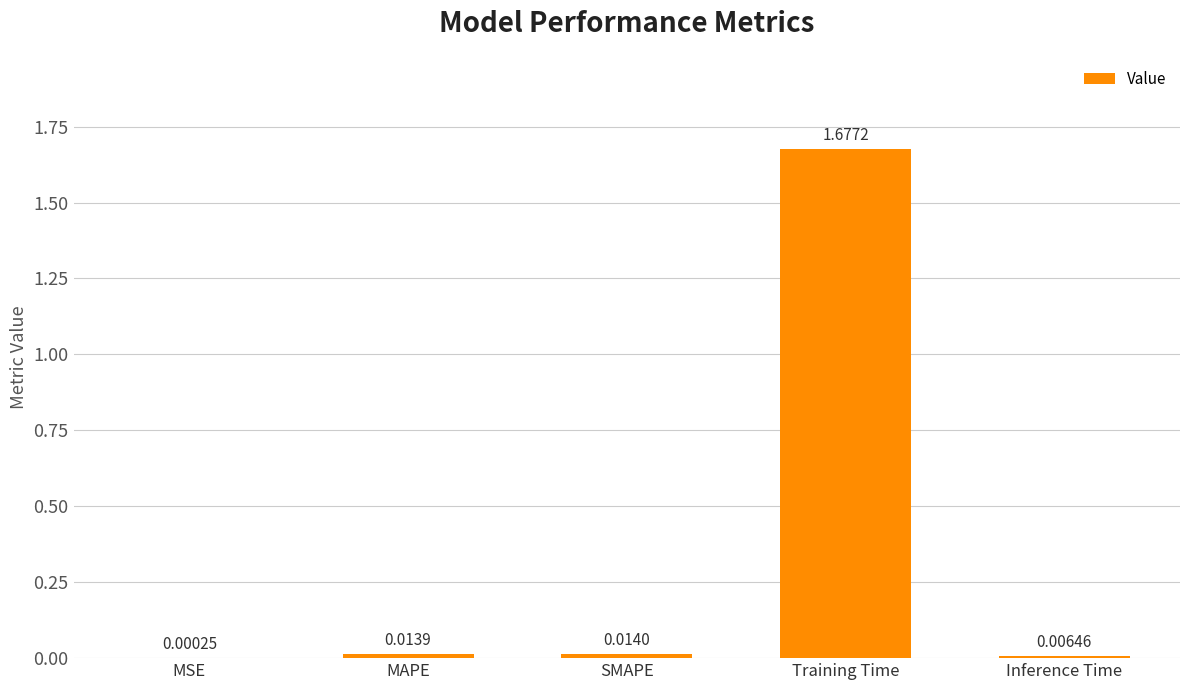

Are the bars horizontal?

No